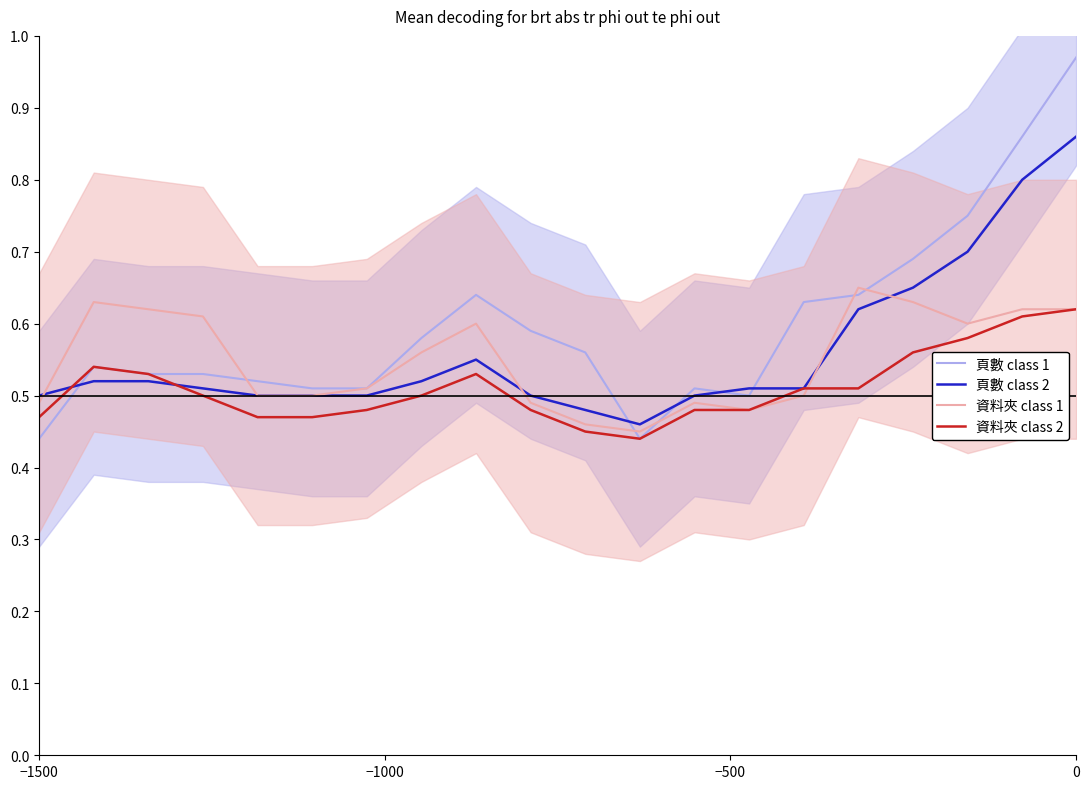

Which category has the highest value in the 資料夾 class 2 series?

0